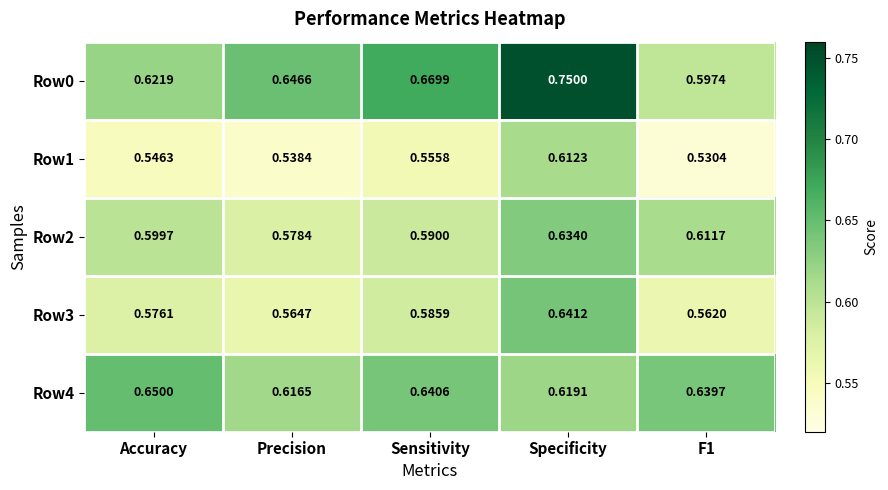

Rank the series by their average value, from highest to lowest.

Row0, Row4, Row2, Row3, Row1